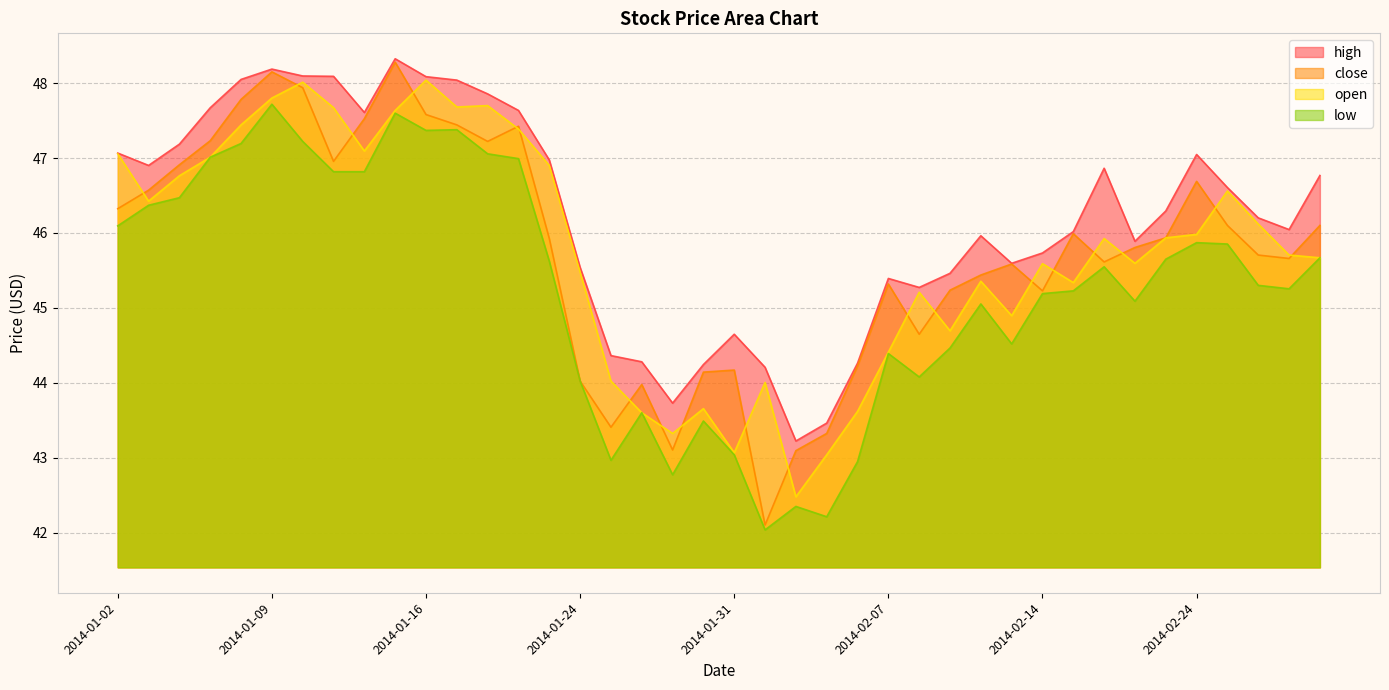

True or false: high and low cross at least once.

False